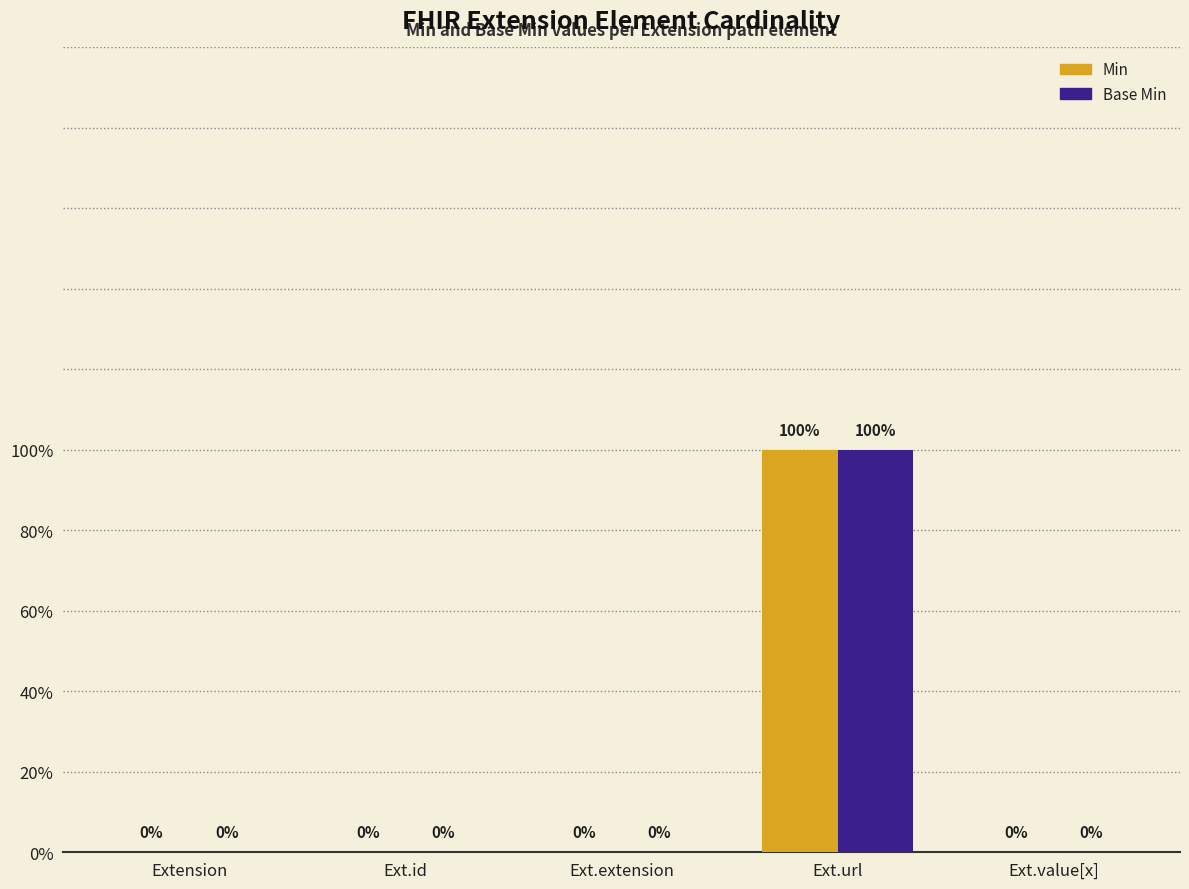

What are all the series names shown in the legend?

Min, Base Min